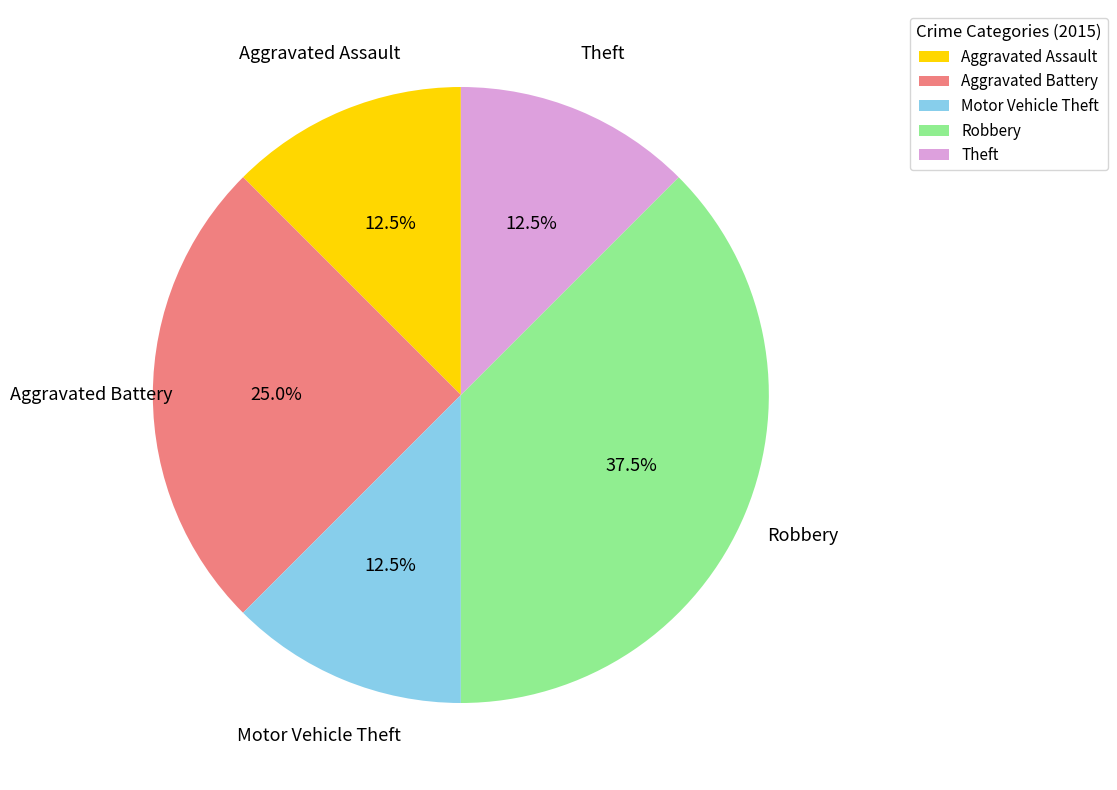

Which category has the biggest portion of the pie?

Robbery